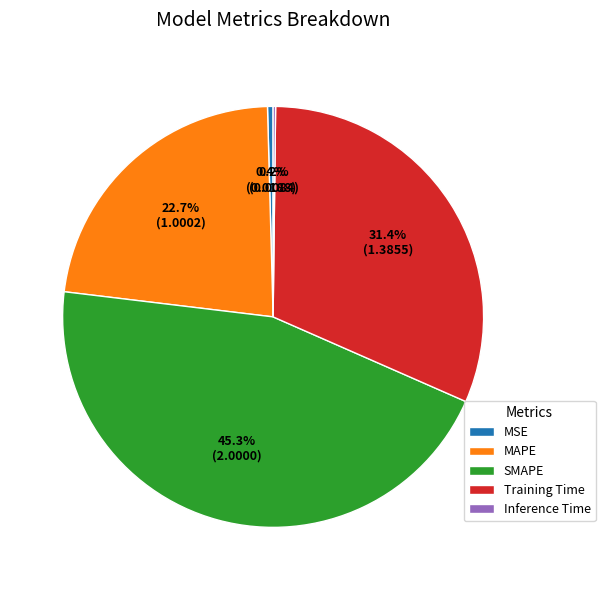

Is there a majority slice in this chart?

No